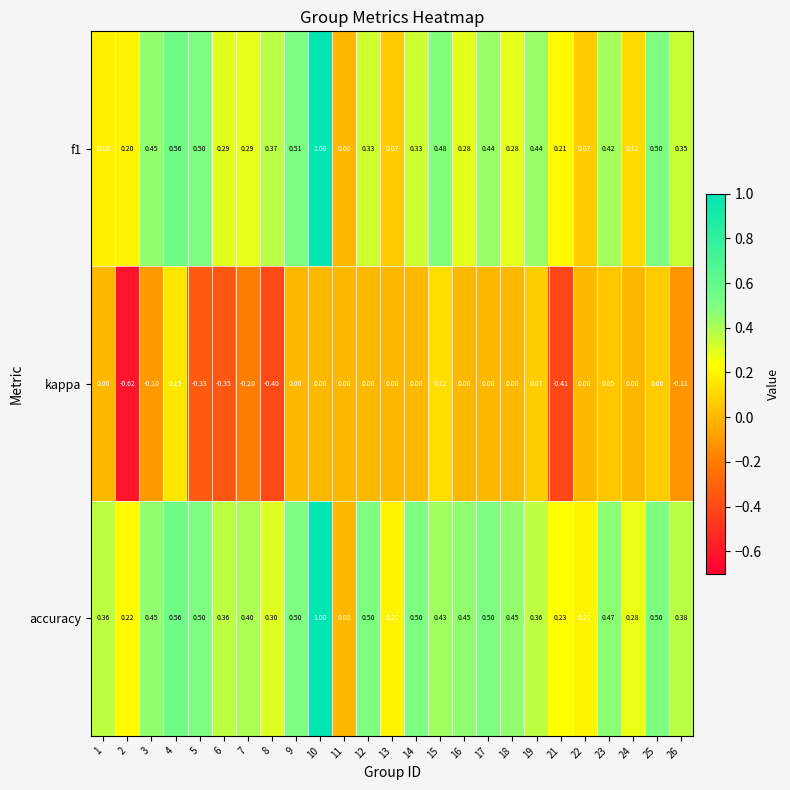

At which category does the chart reach its minimum across all series?

2